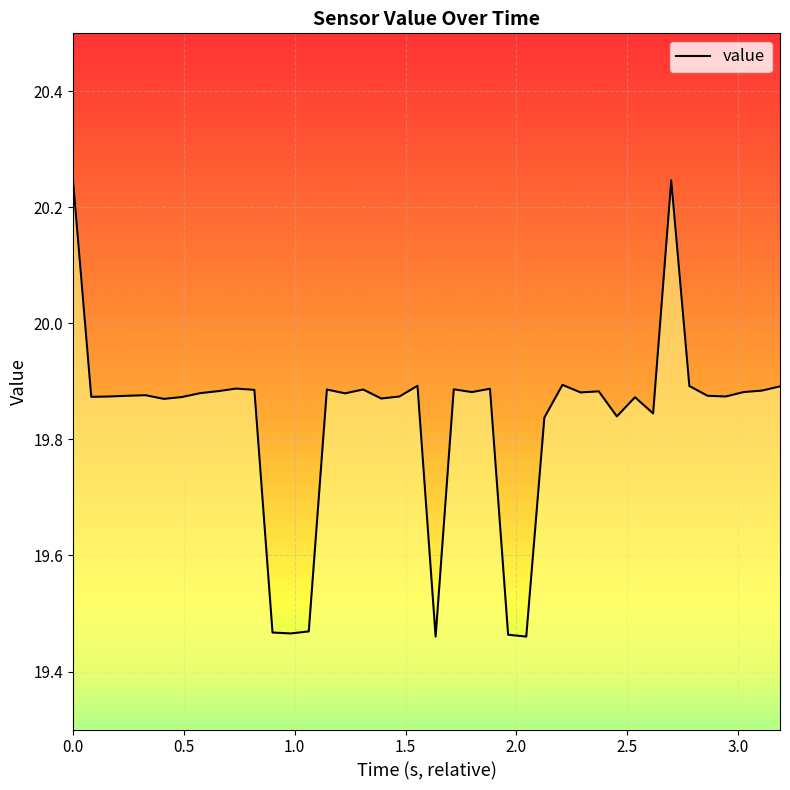

Reading left to right, transcribe all the data shown in this chart.

20.2	19.9	19.9	19.9	19.9	19.9	19.9	19.9	19.9	19.9	19.9	19.5	19.5	19.5	19.9	19.9	19.9	19.9	19.9	19.9	19.5	19.9	19.9	19.9	19.5	19.5	19.8	19.9	19.9	19.9	19.8	19.9	19.8	20.2	19.9	19.9	19.9	19.9	19.9	19.9